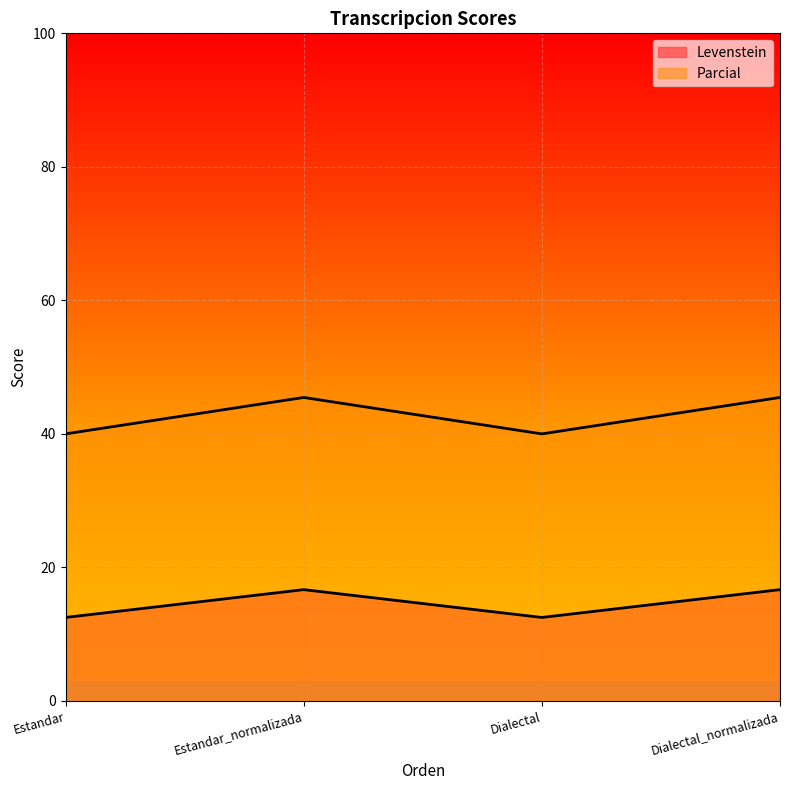

At which label is Parcial closest to 42?

Estandar